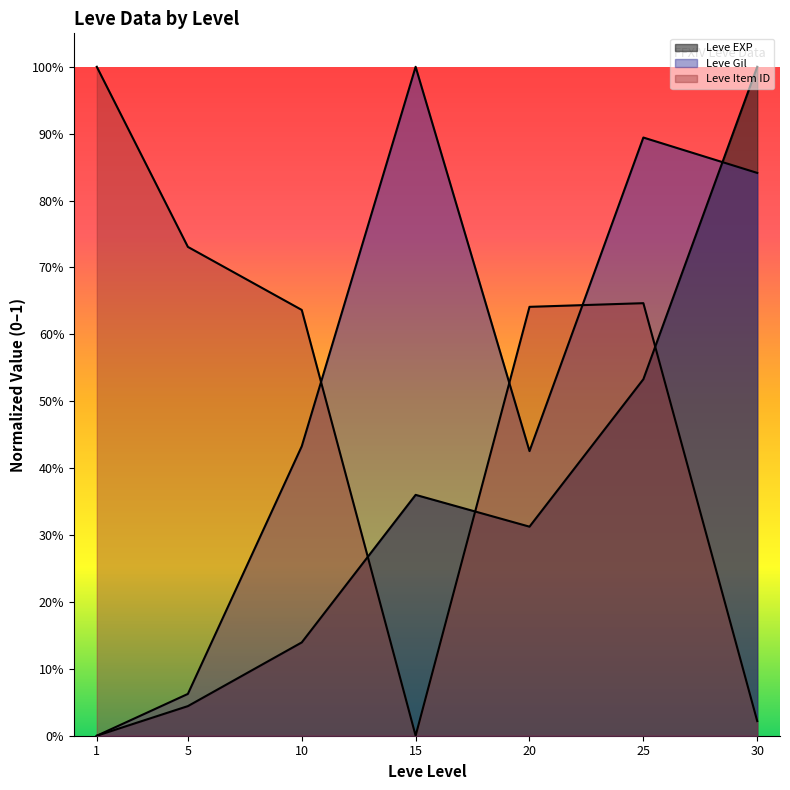

Where is the first local minimum for Leve Gil?

20